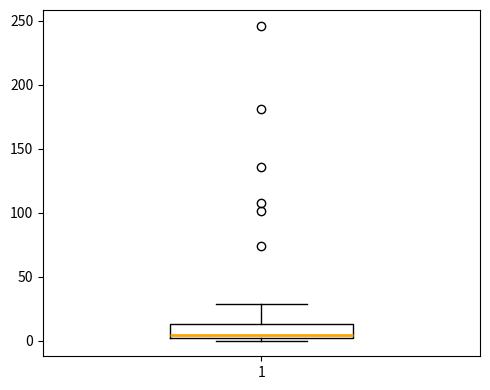

Read this box plot against the y-axis: the position of the median line, the range covered by the box, and the ends of both whiskers. The values are not printed on the chart, so give them approximately, as read against the axis.

median 5, box 0 to 15, whiskers 0 (just below the box's lower edge) to 30